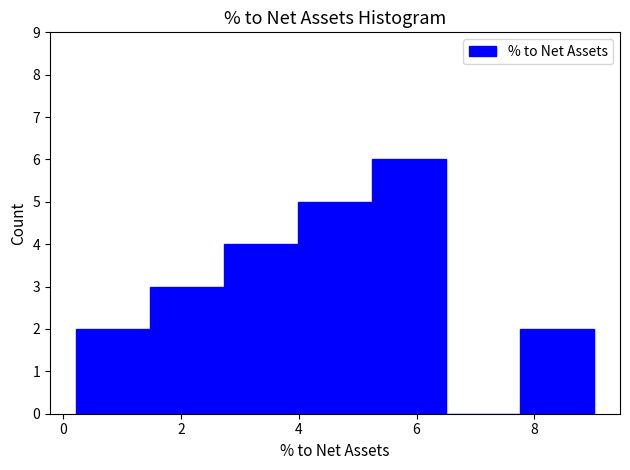

How tall is the bar that spans 0.2 to 1.4 on the x-axis? Neither the bar edges nor the heights are printed on the chart, so give them approximately, as read against the axes.

2